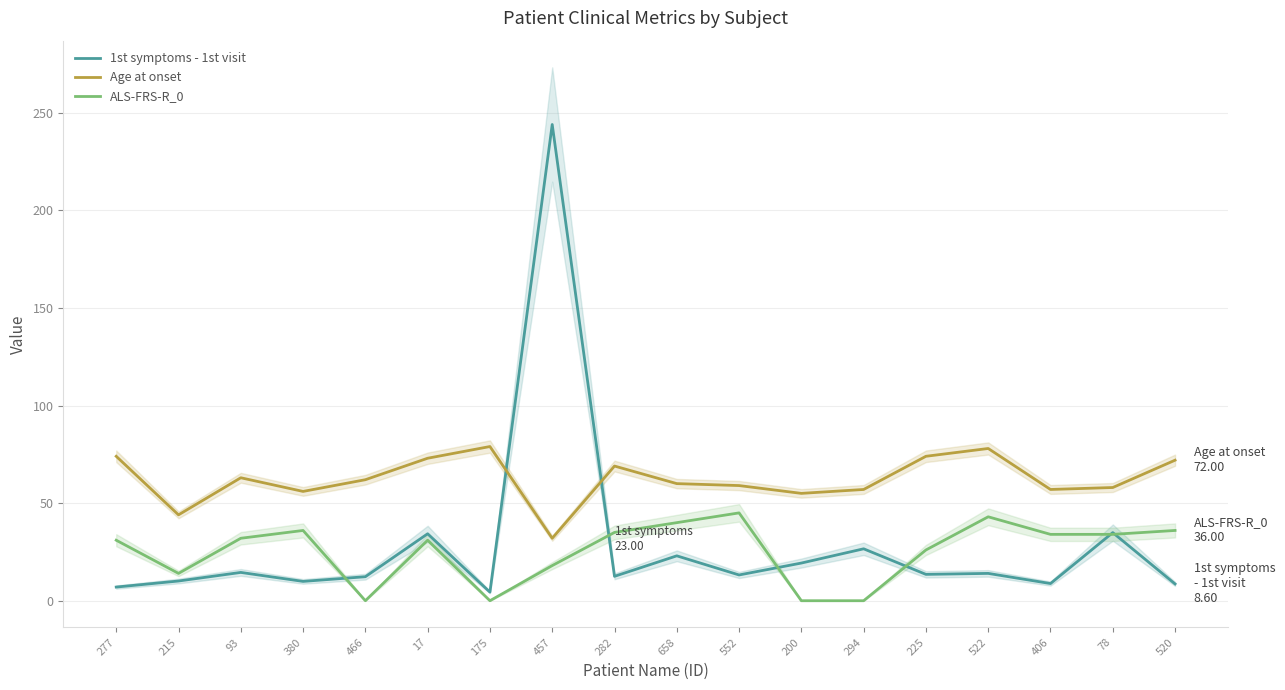

How many data points does each series have?

18